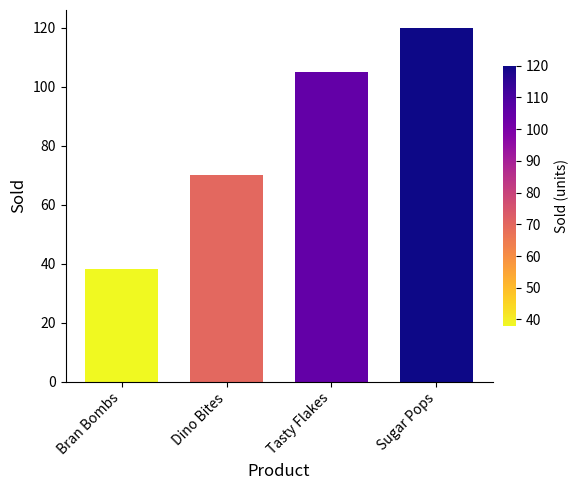

Does the chart contain stacked bars?

No